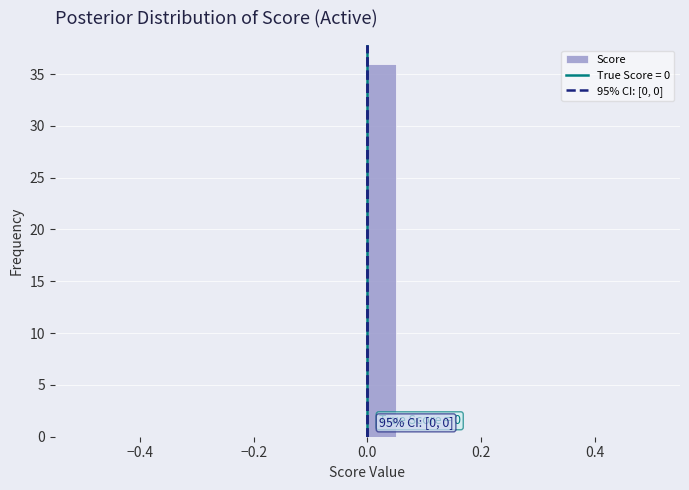

Around what value on the x-axis is the tallest bar? Give the approximate position of its centre, as read against the axis.

0.02